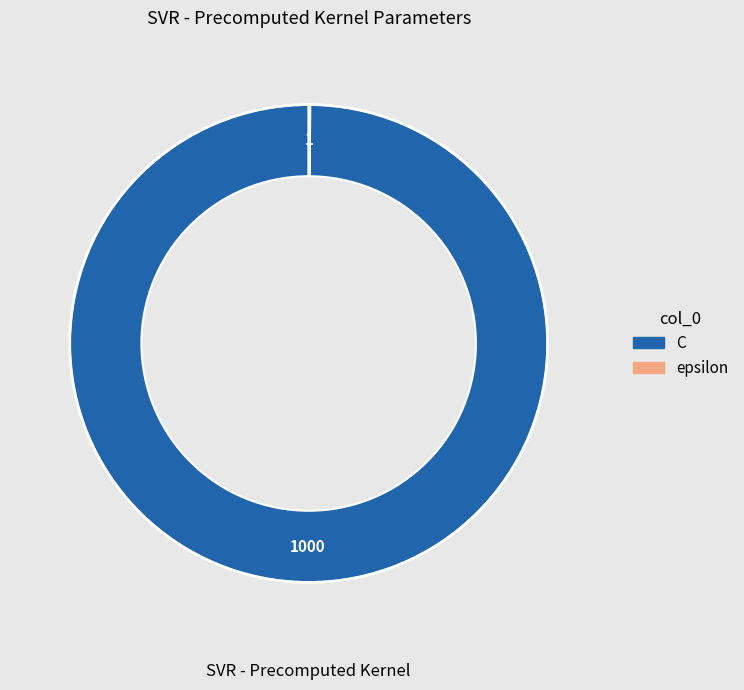

What is the majority slice?

C